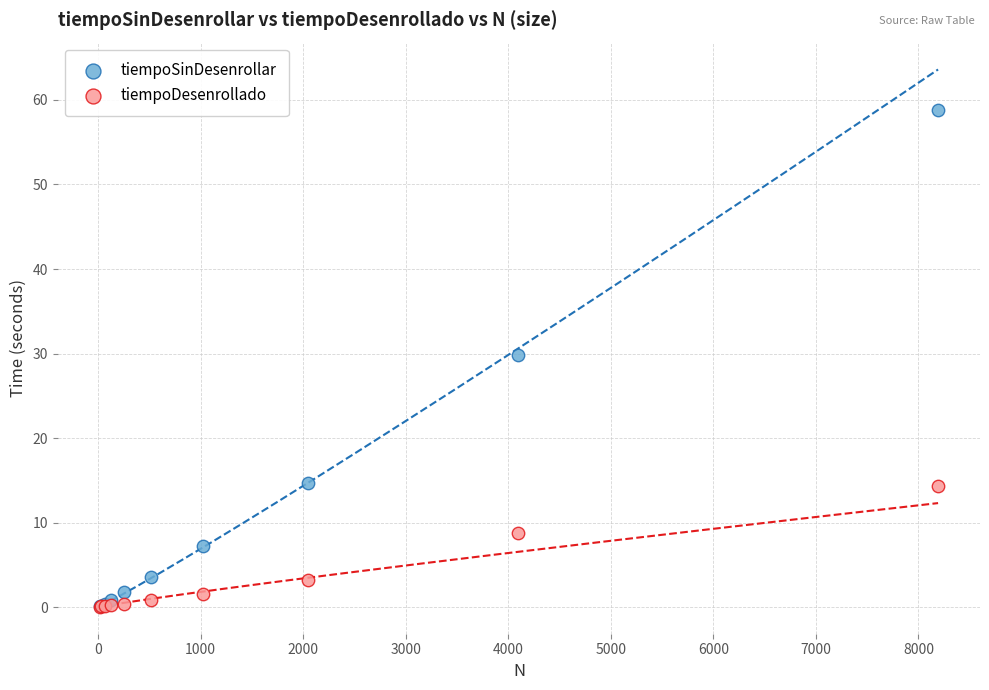

Across all series, what Y value is closest to 29?

29.8